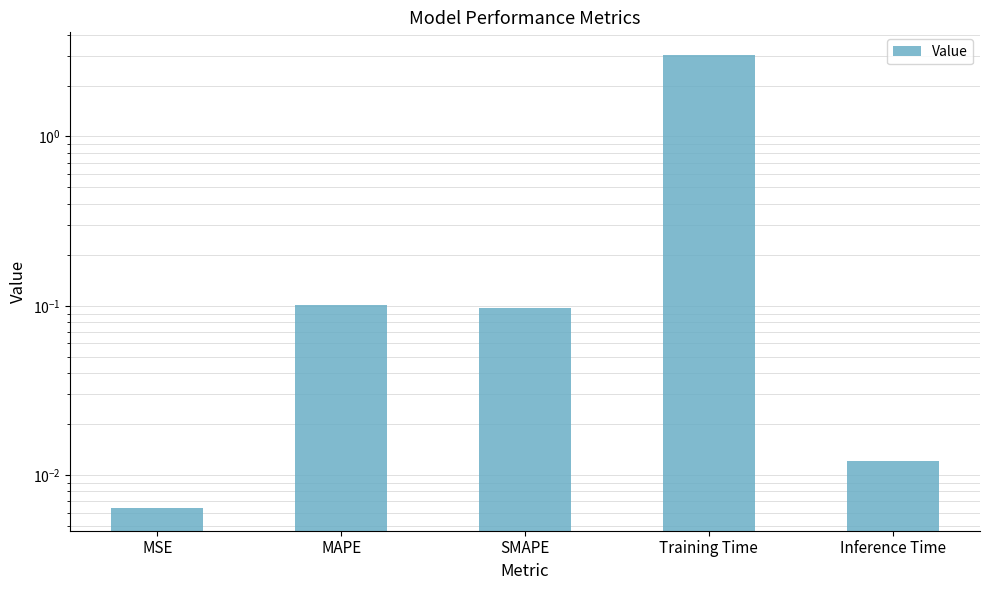

What is the change in value from SMAPE to Training Time?

+2.9